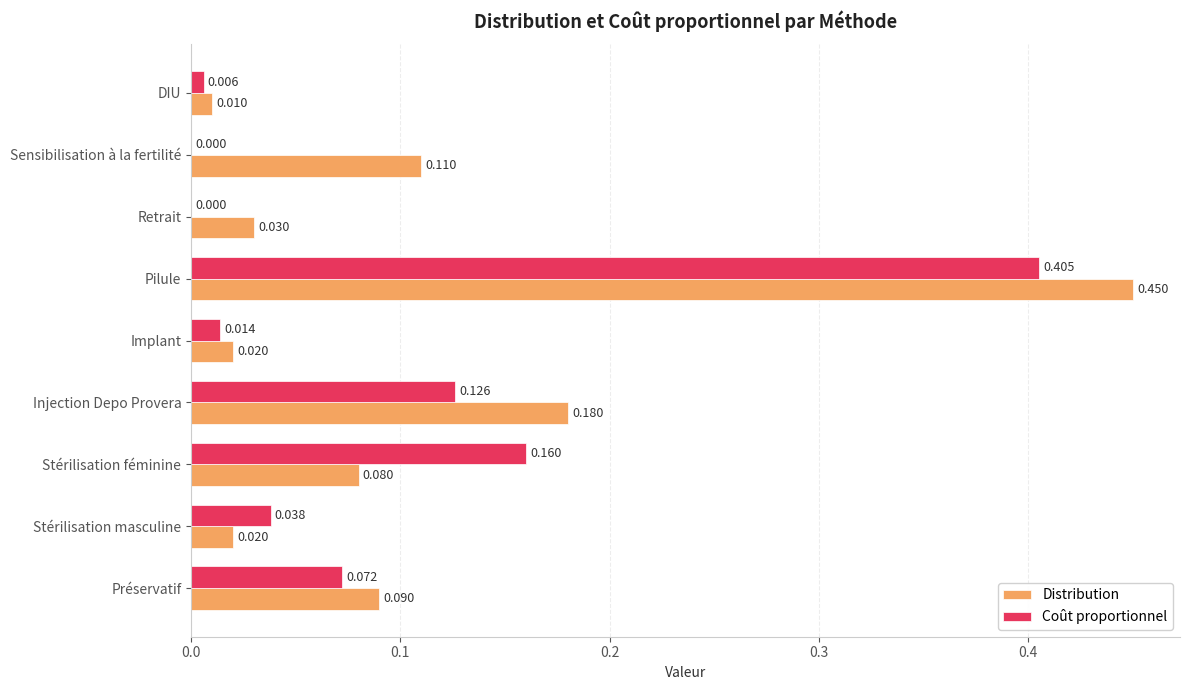

Is the value of Coût proportionnel at Pilule greater than the value of Distribution at Injection Depo Provera?

Yes